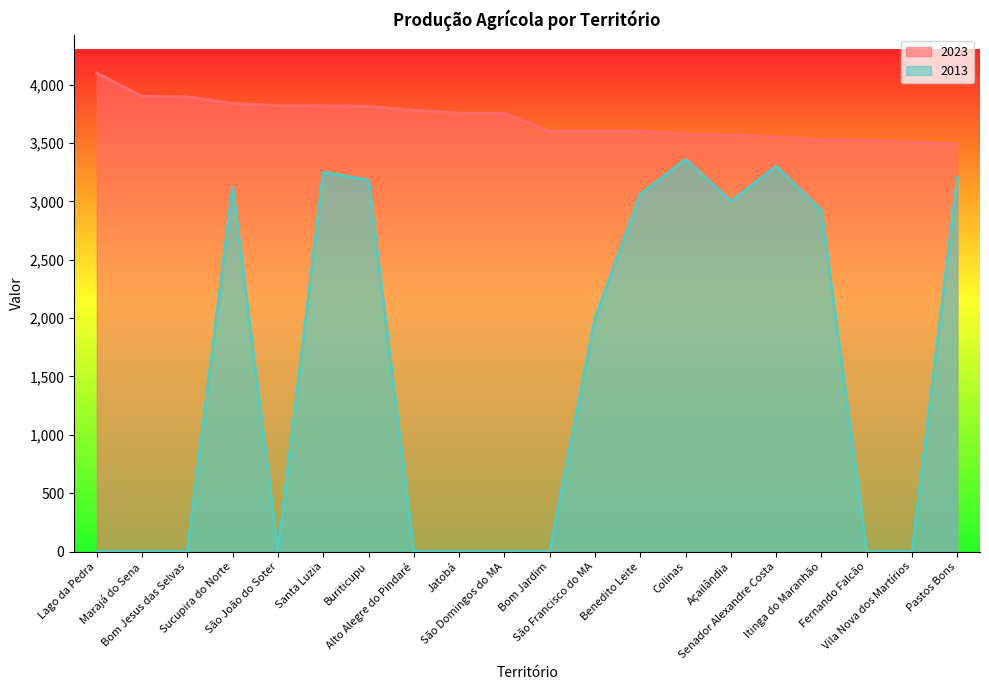

List the series in order of their overall mean, highest first.

2023, 2013